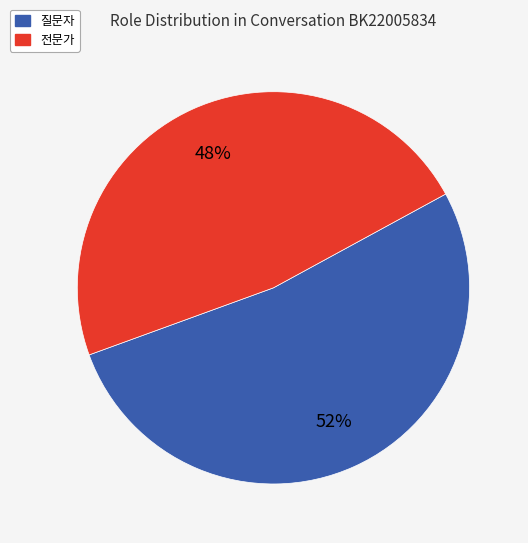

To the nearest percent, what is the combined percentage of 질문자 and 전문가?

100%